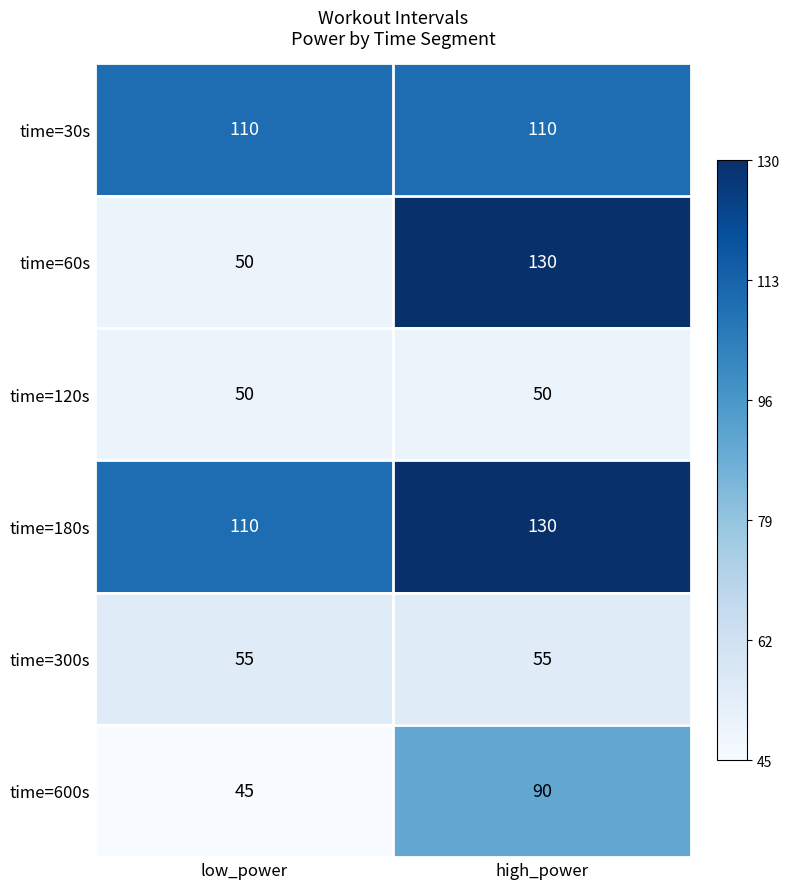

What is the greatest value displayed?

130